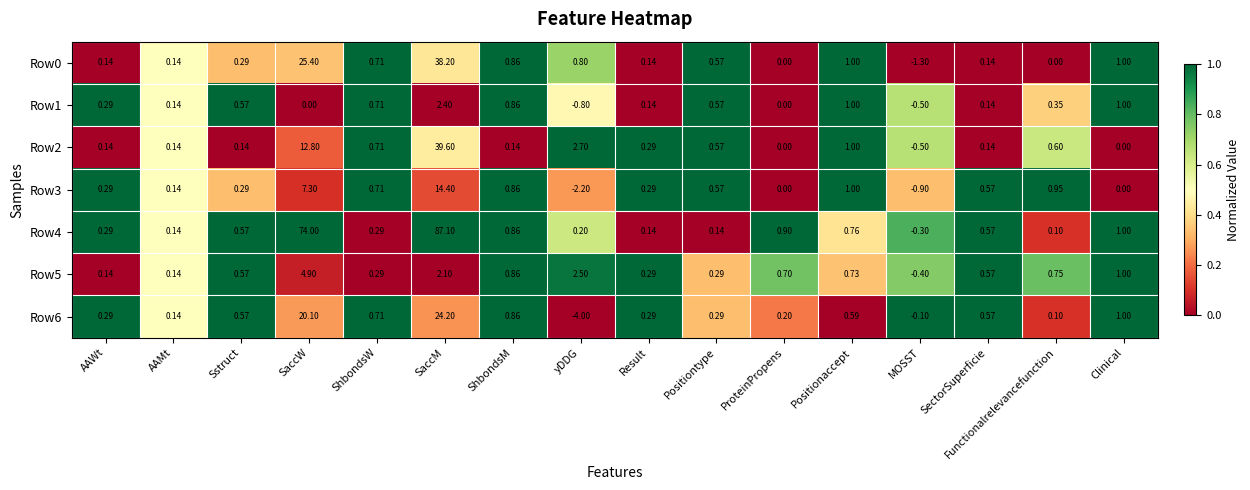

How many categories are shown in the chart?

16